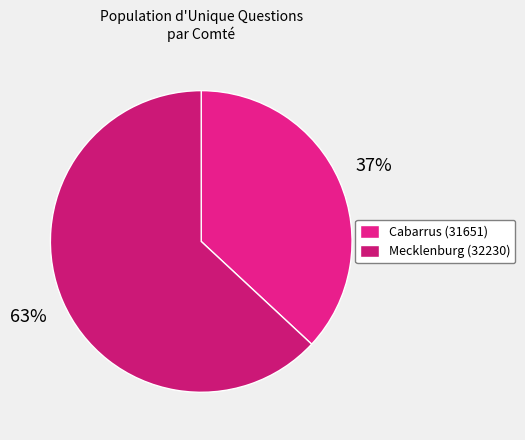

Which slice is the largest?

Mecklenburg (32230)